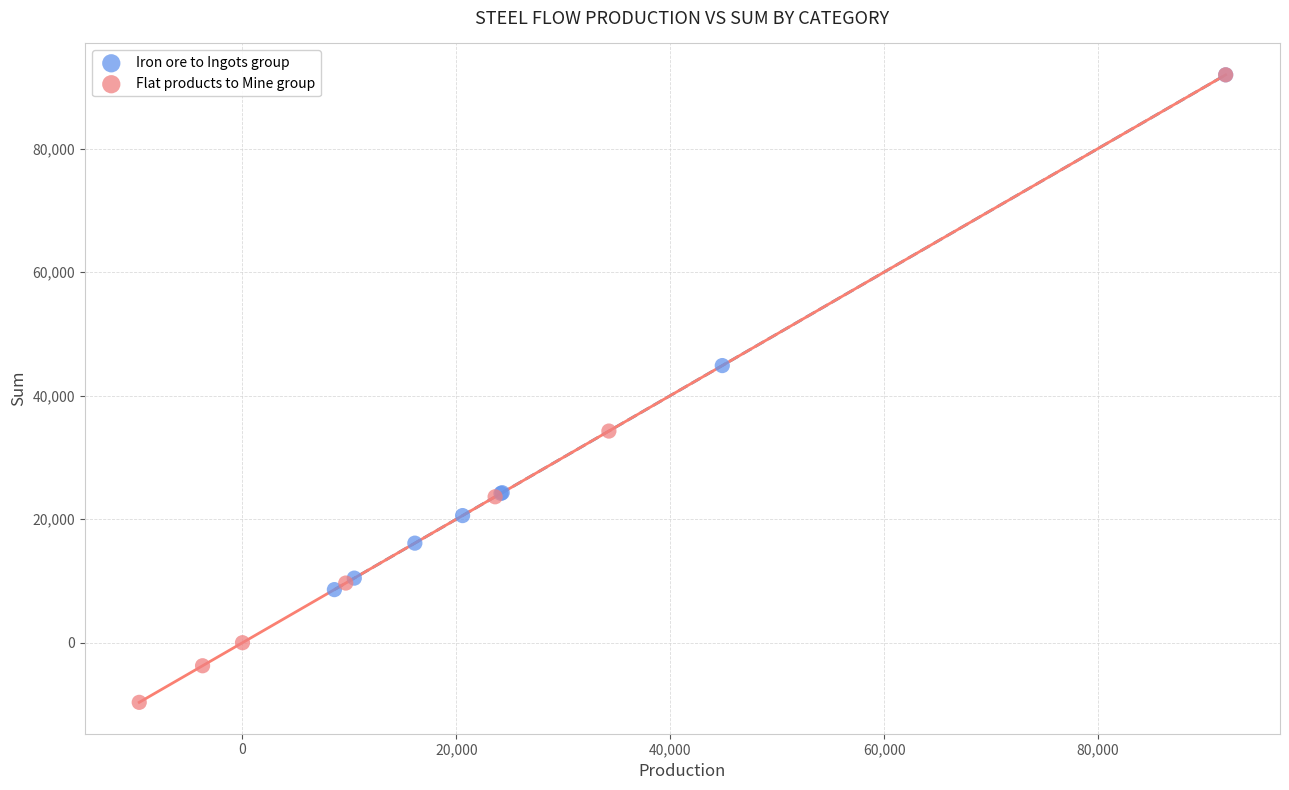

Which series reaches the minimum Y coordinate?

Flat products to Mine group